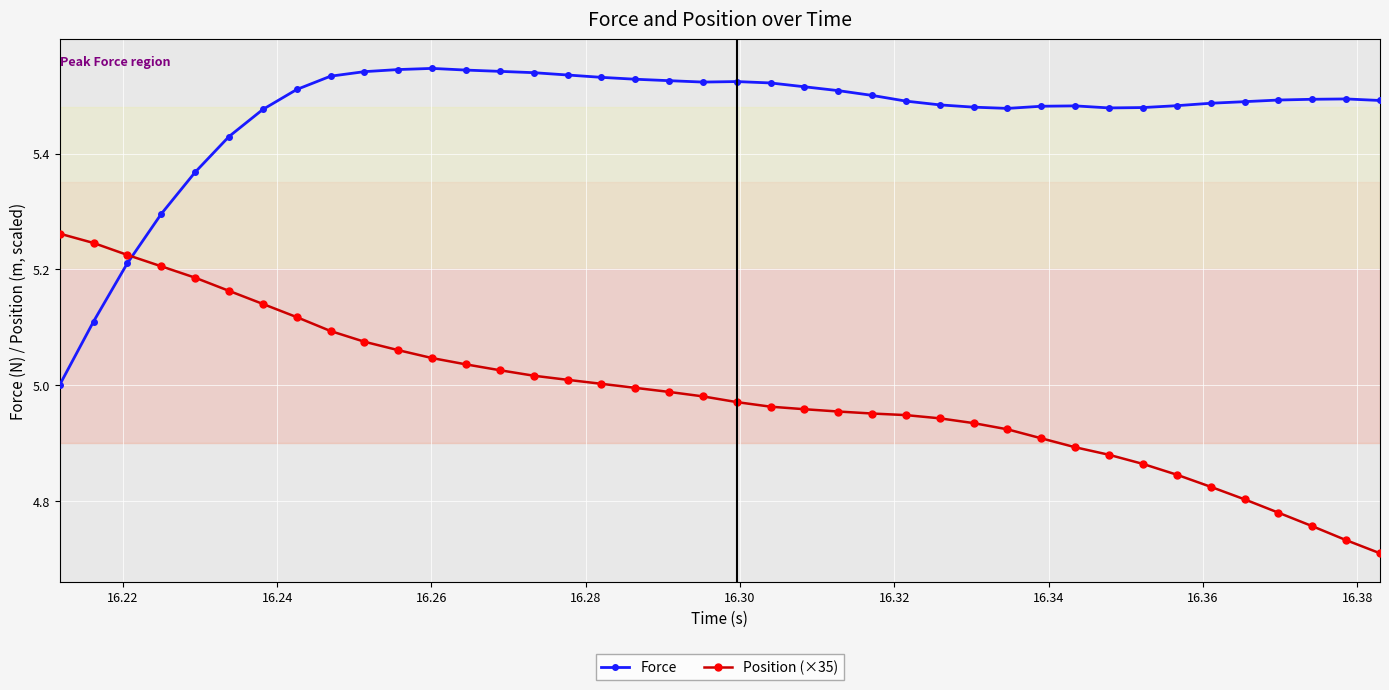

Which series has the largest total across all categories?

Force